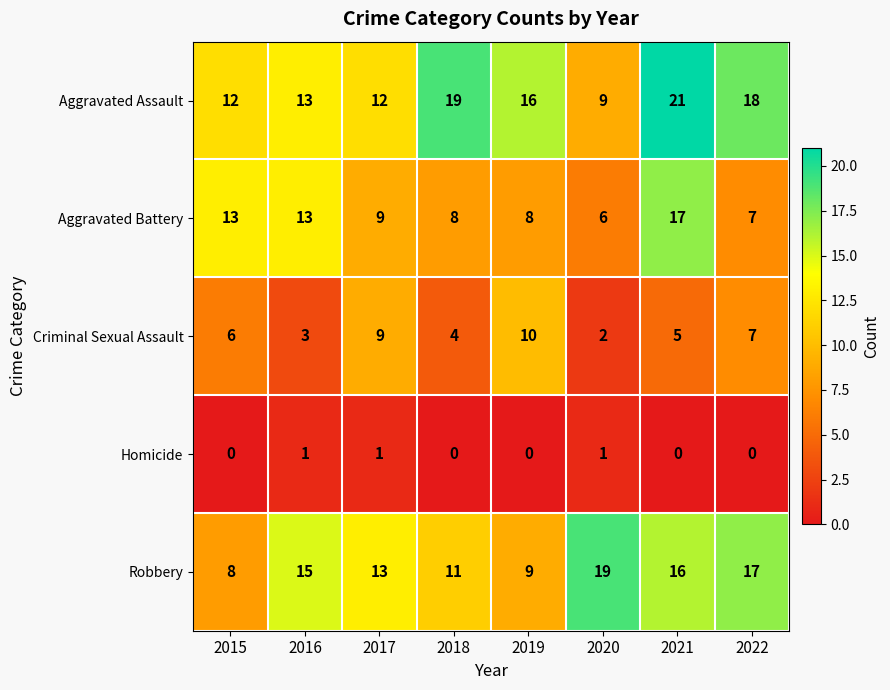

What is the maximum value for Aggravated Battery?

17